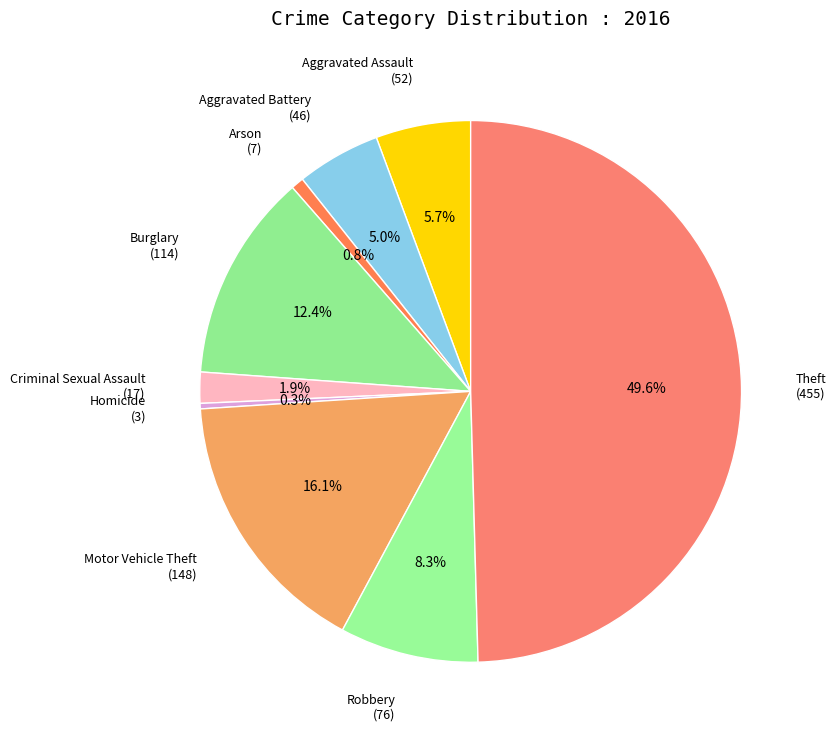

To the nearest percent, what is the difference between the largest and smallest slice percentages?

49%